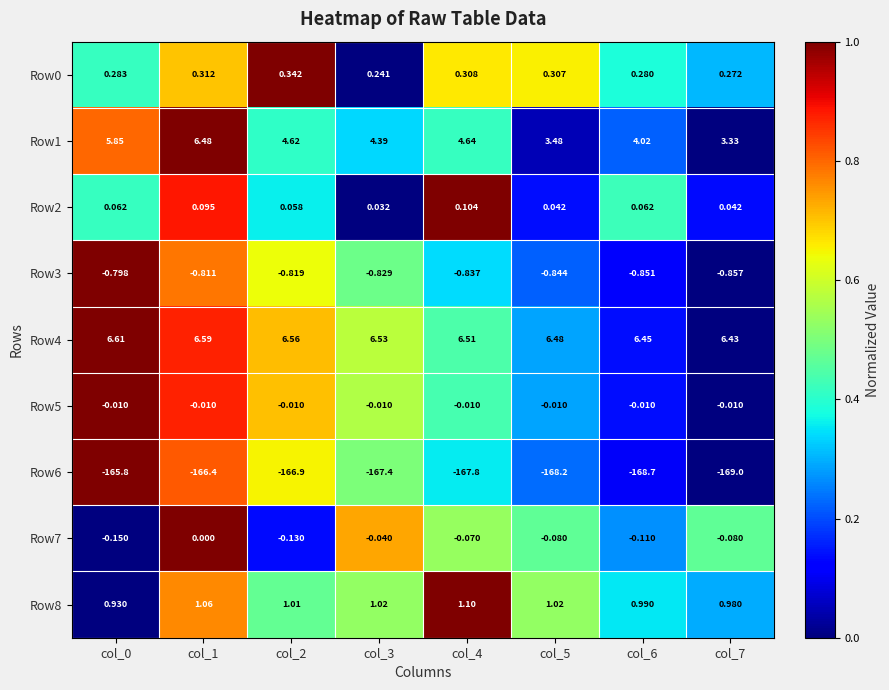

Is the value of Row6 at col_5 greater than the value of Row1 at col_0?

No